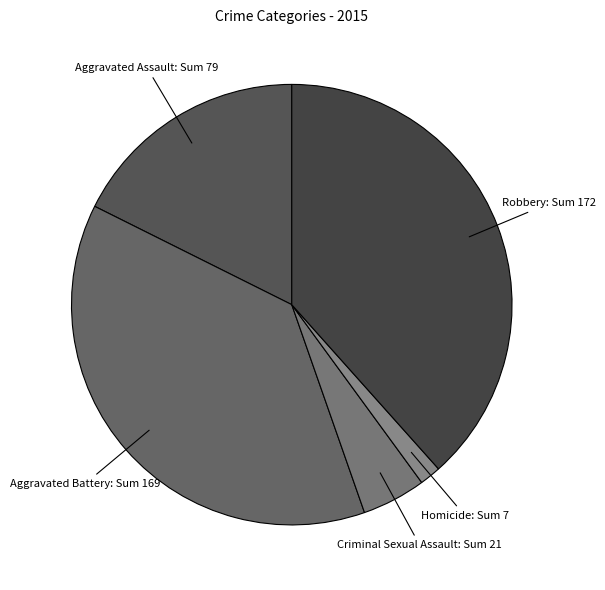

How many slices are in this pie chart?

5